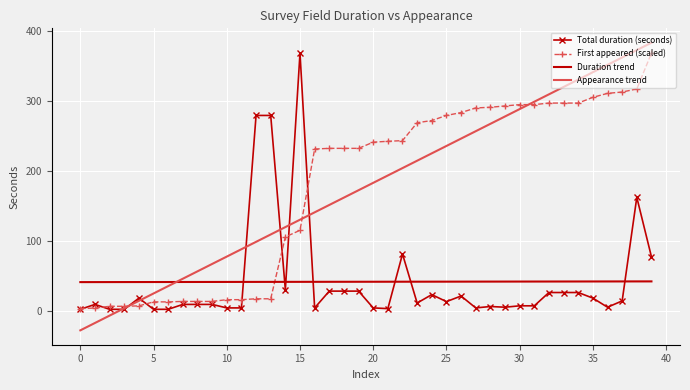

How many intersections are there between Appearance trend and Duration trend?

1